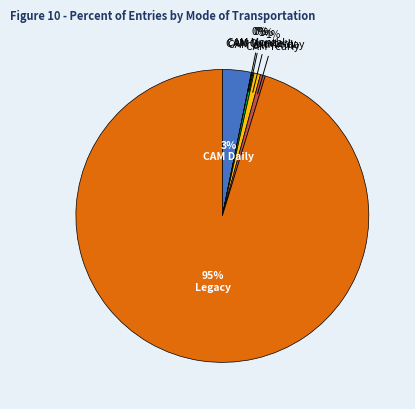

To the nearest percent, what is the average slice percentage?

17%